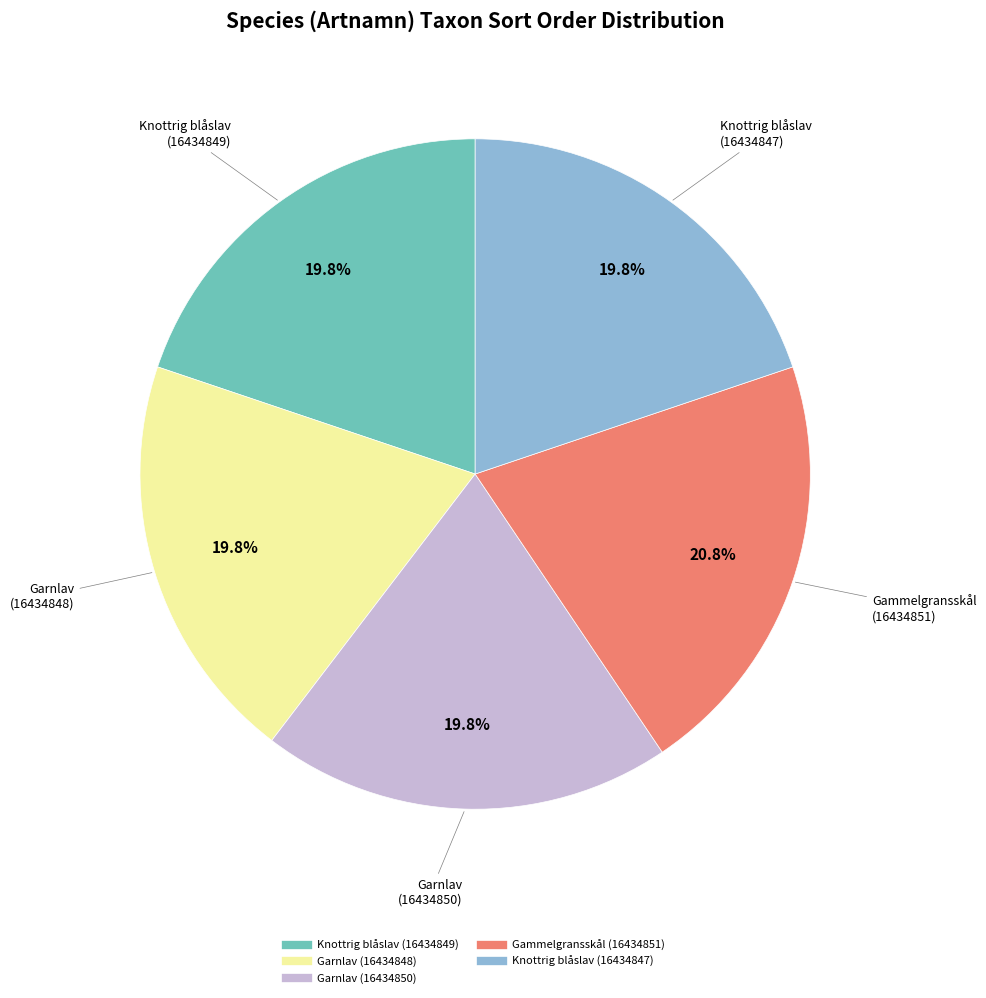

What is the ratio of the value at Knottrig blåslav (16434849) to the value at Knottrig blåslav (16434847)?

1.0